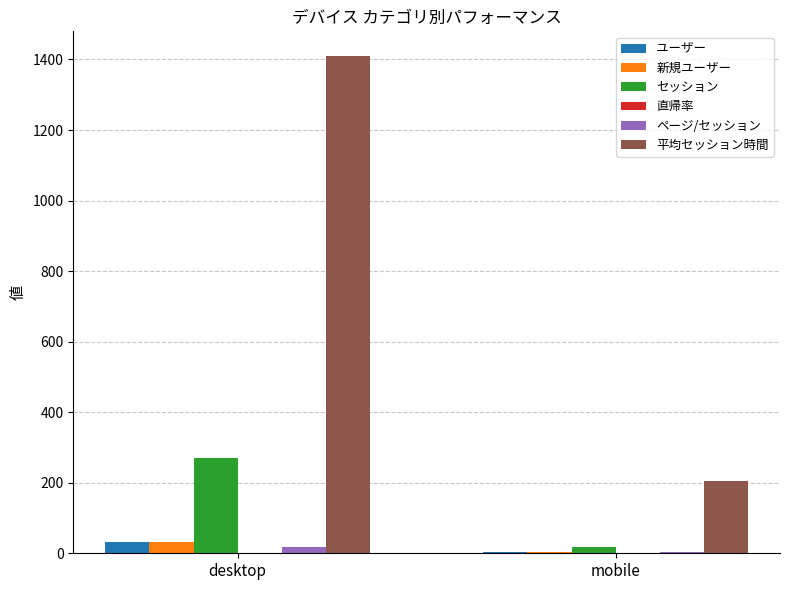

Is the value of 平均セッション時間 at mobile greater than the value of ユーザー at desktop?

Yes